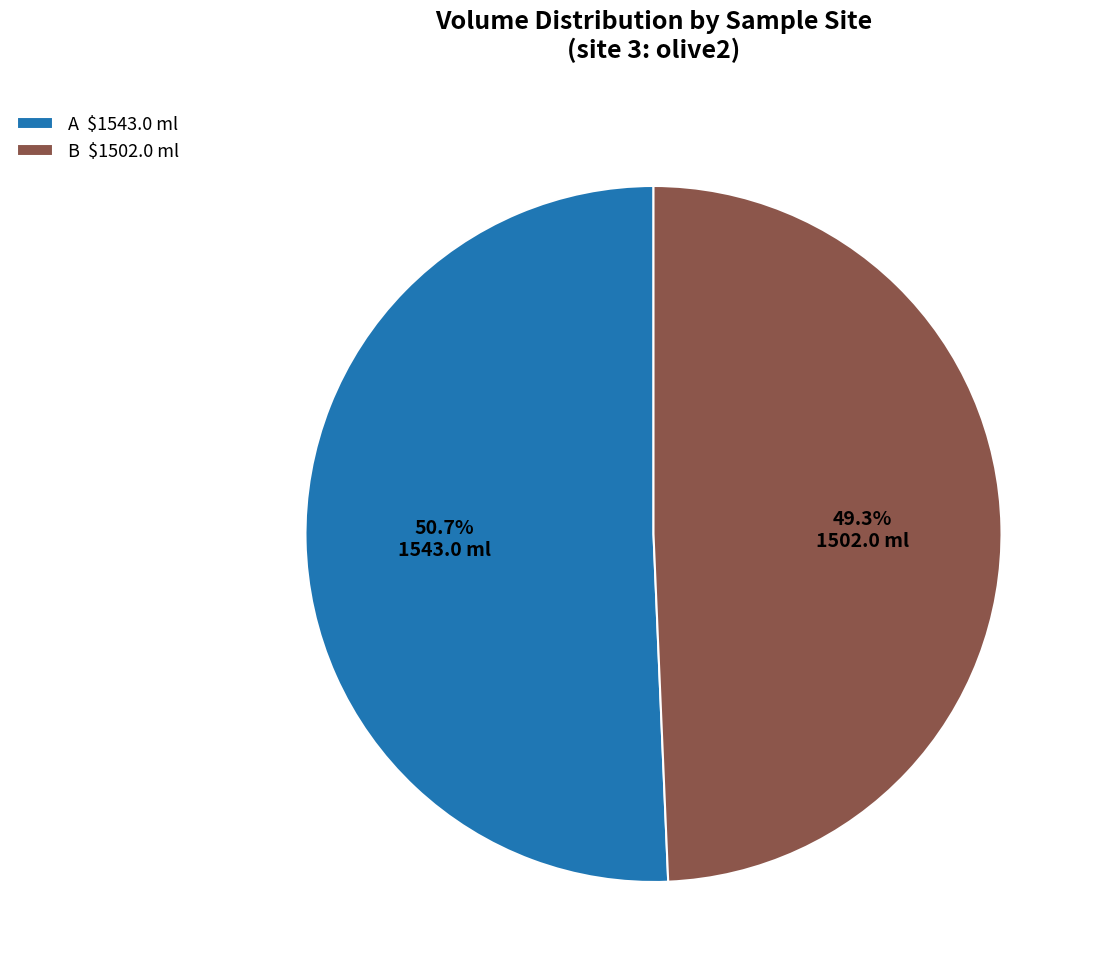

Count the number of slices in the pie.

2